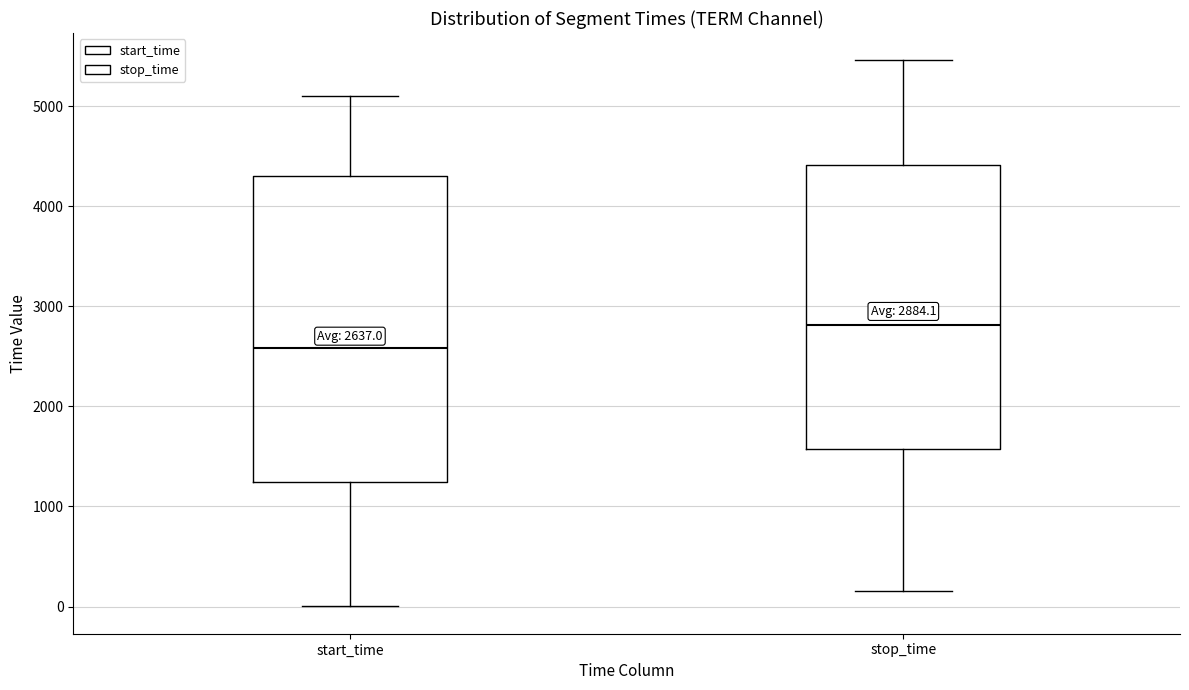

Which box is the tallest, from its lower edge to its upper edge?

start_time